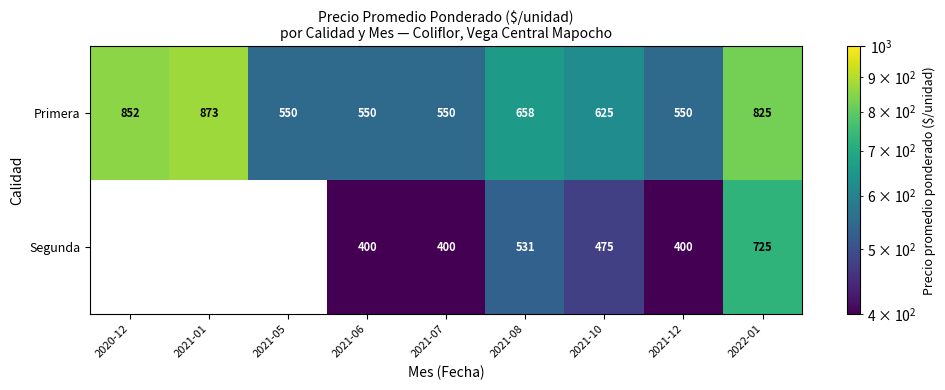

True or false: Segunda has a value of 233.2 at 2021-06.

False